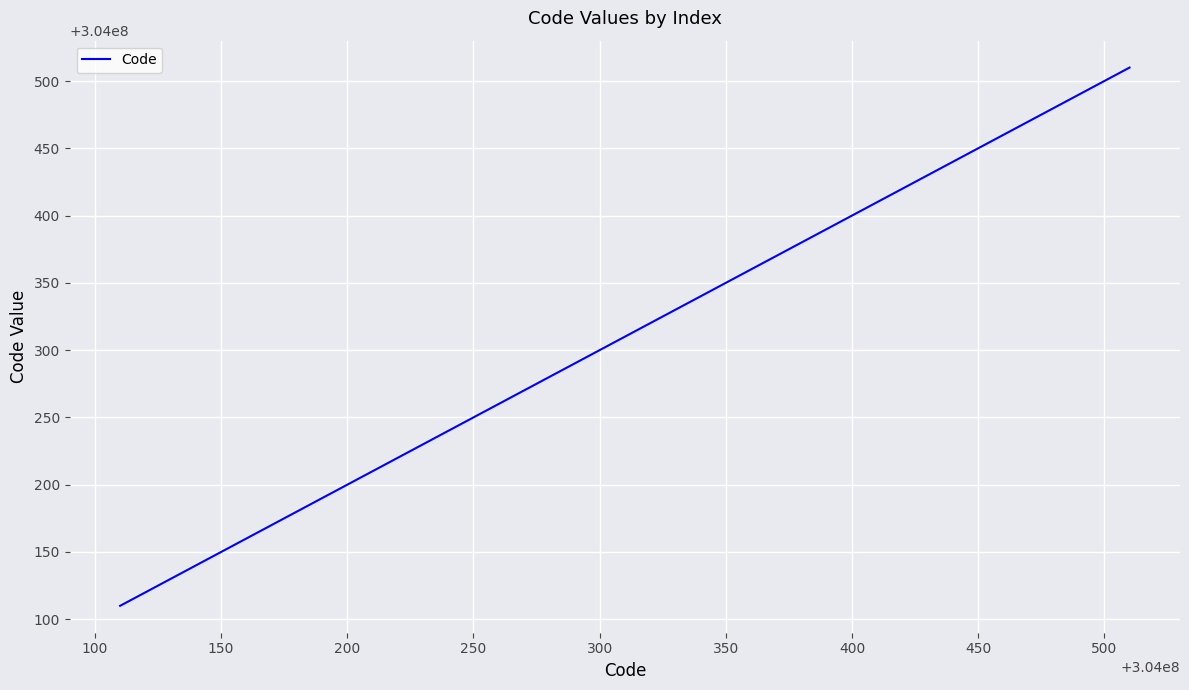

What is the greatest value displayed?

304000510